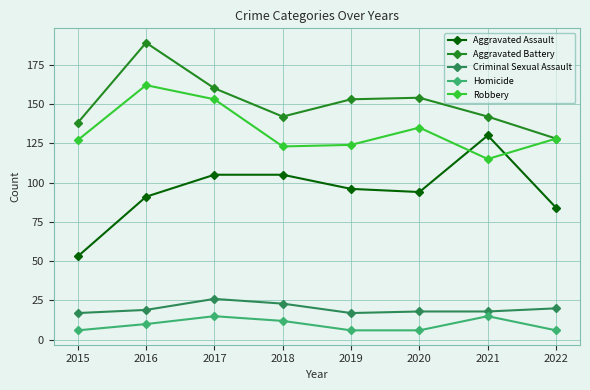

What is the highest value of the Criminal Sexual Assault series?

26